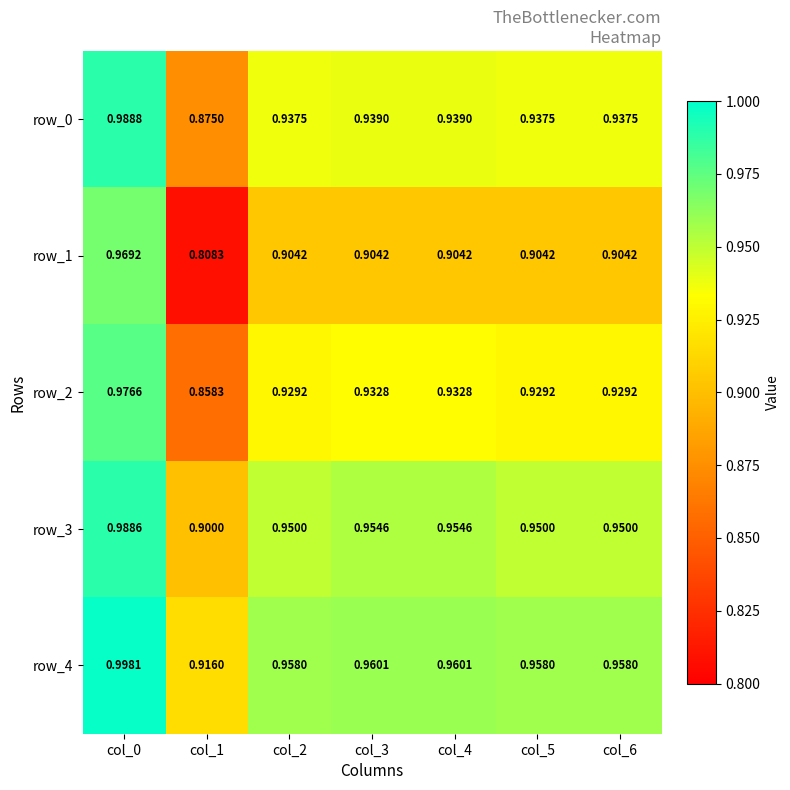

Is the value of row_3 at col_4 greater than the value of row_0 at col_2?

Yes